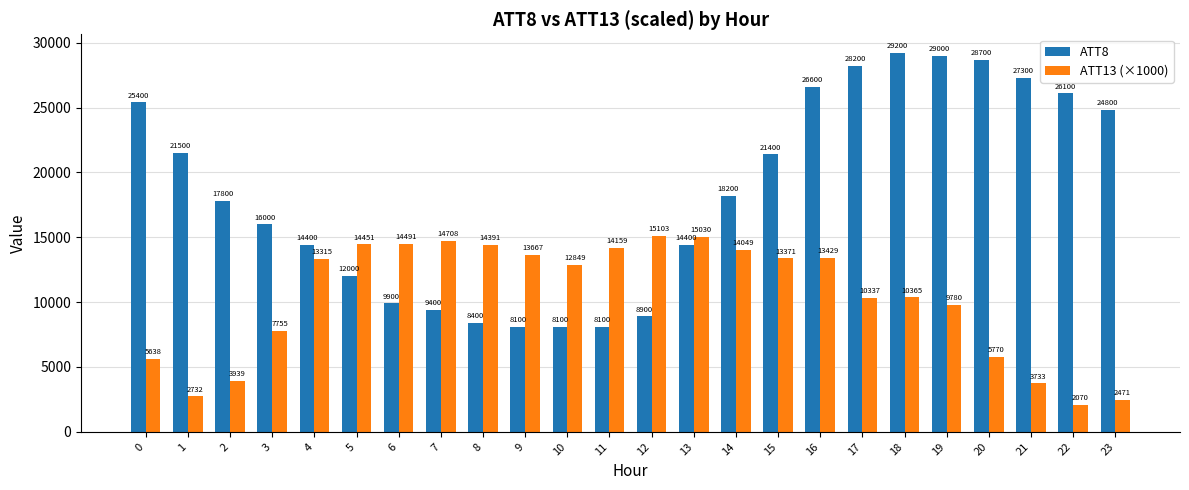

At which category is the sum across all series the highest?

16